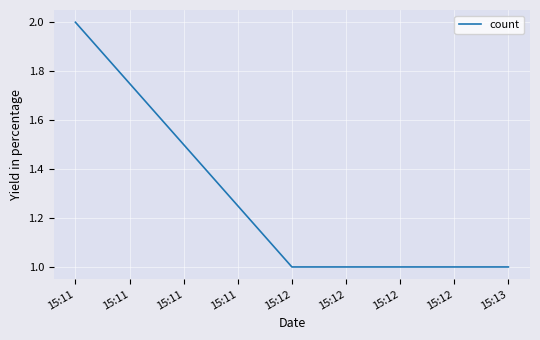

Which label corresponds to the largest value in the chart?

15:11